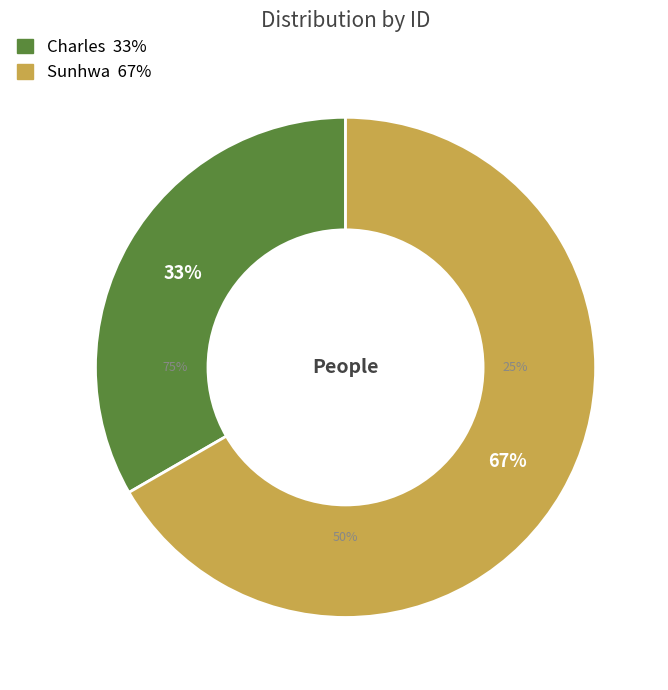

To the nearest percent, what portion does Sunhwa represent?

67%